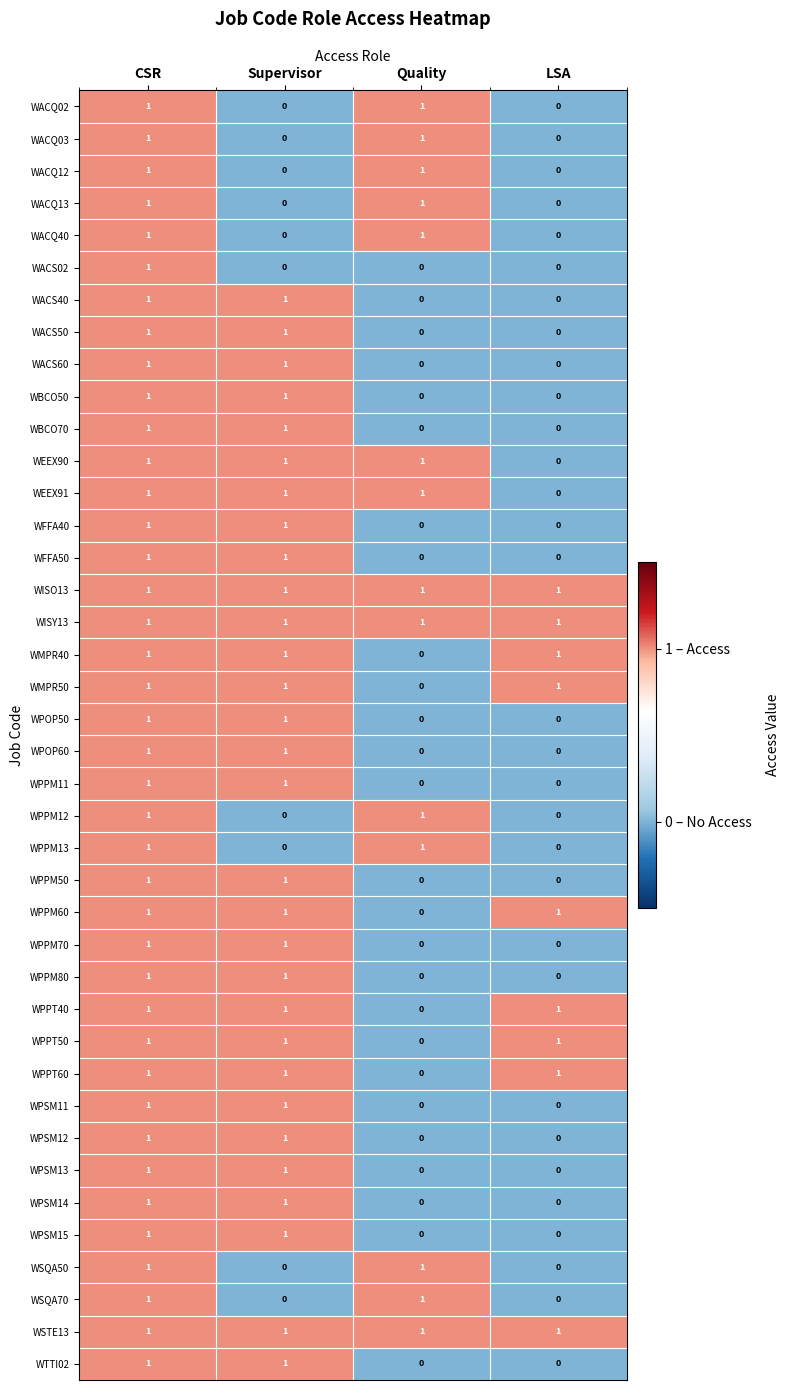

What is the sum of all WPPM60 values?

3